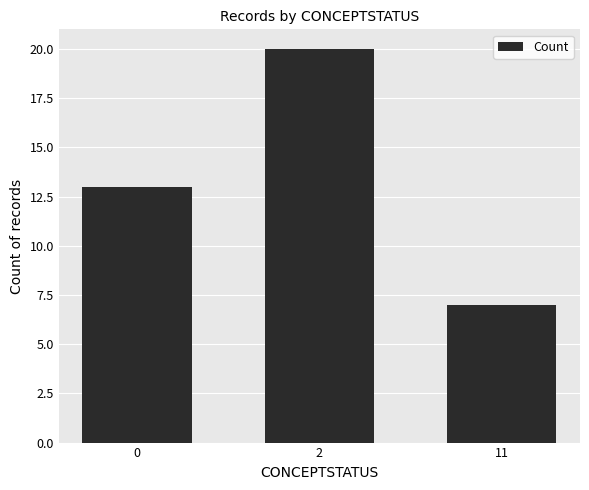

How many values are below 13?

1